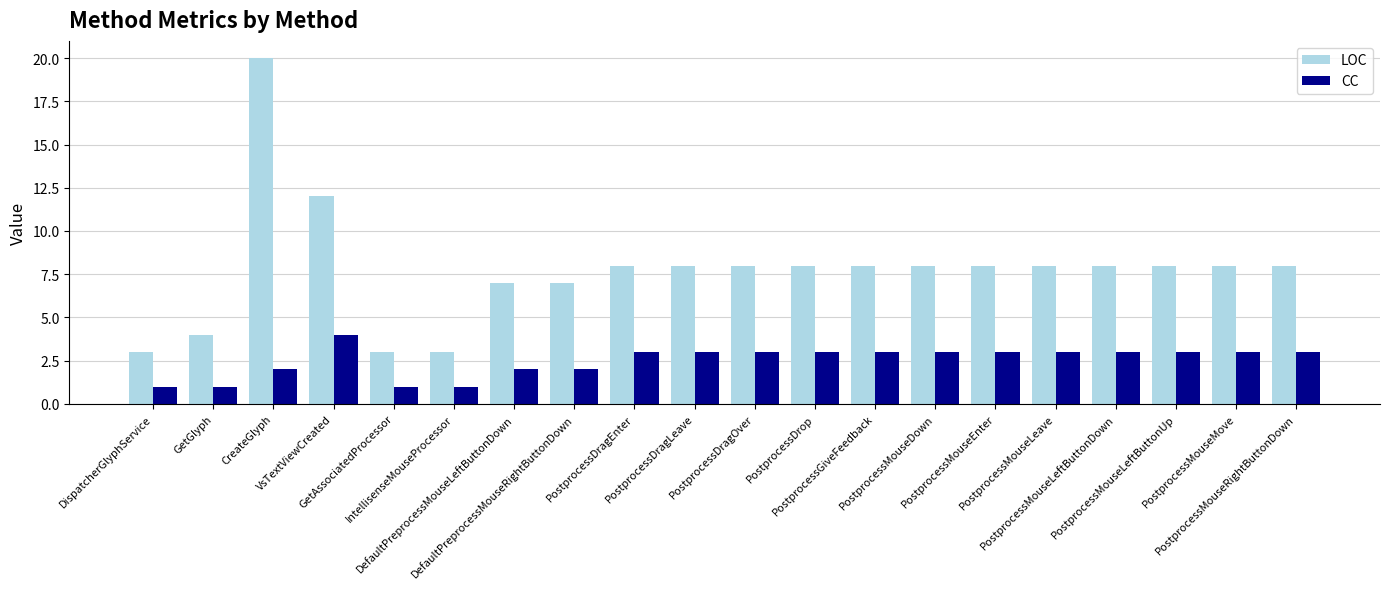

What is the sum of all CC values?

50